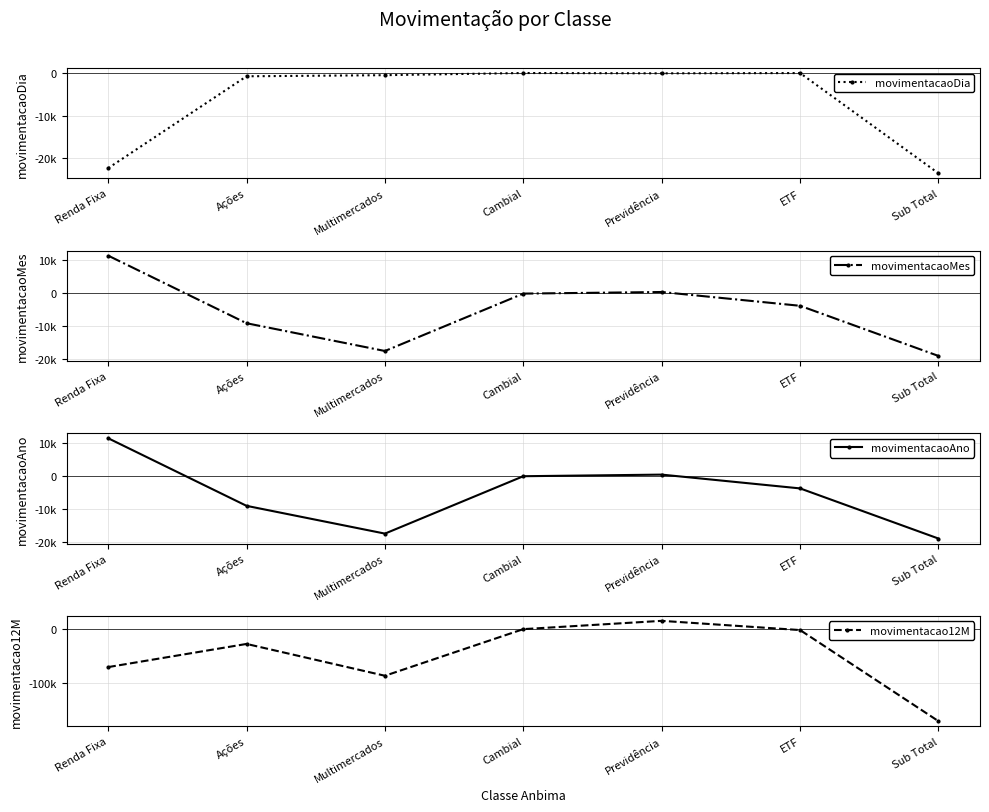

What is the total value across all series at ETF?

-9440.8